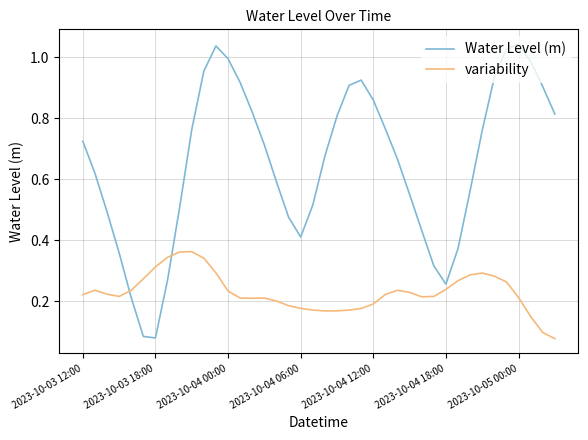

List the series in order of their peak value, lowest first.

variability, Water Level (m)